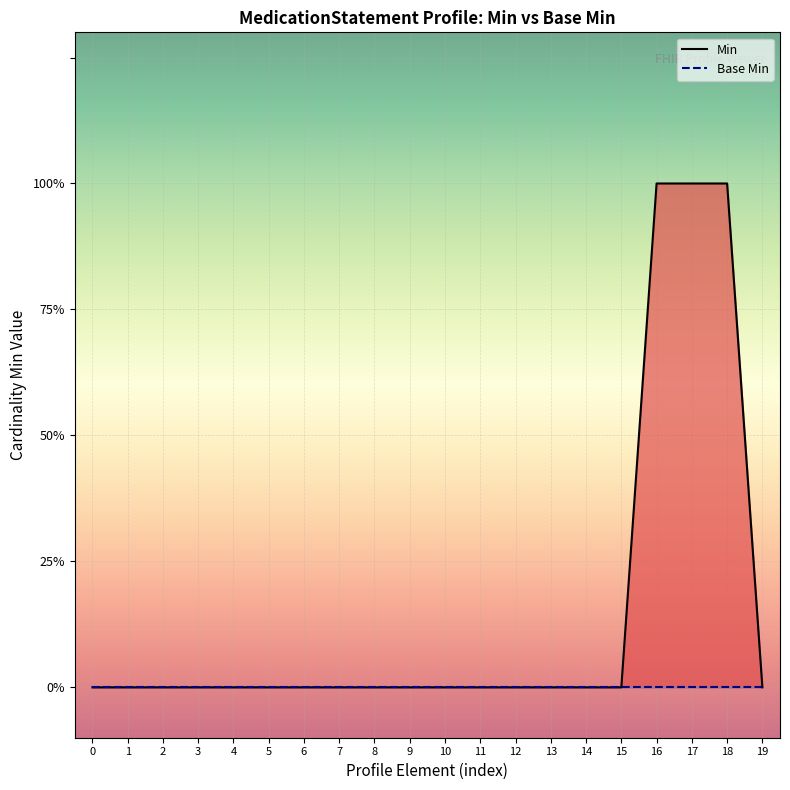

What is the greatest value displayed?

1